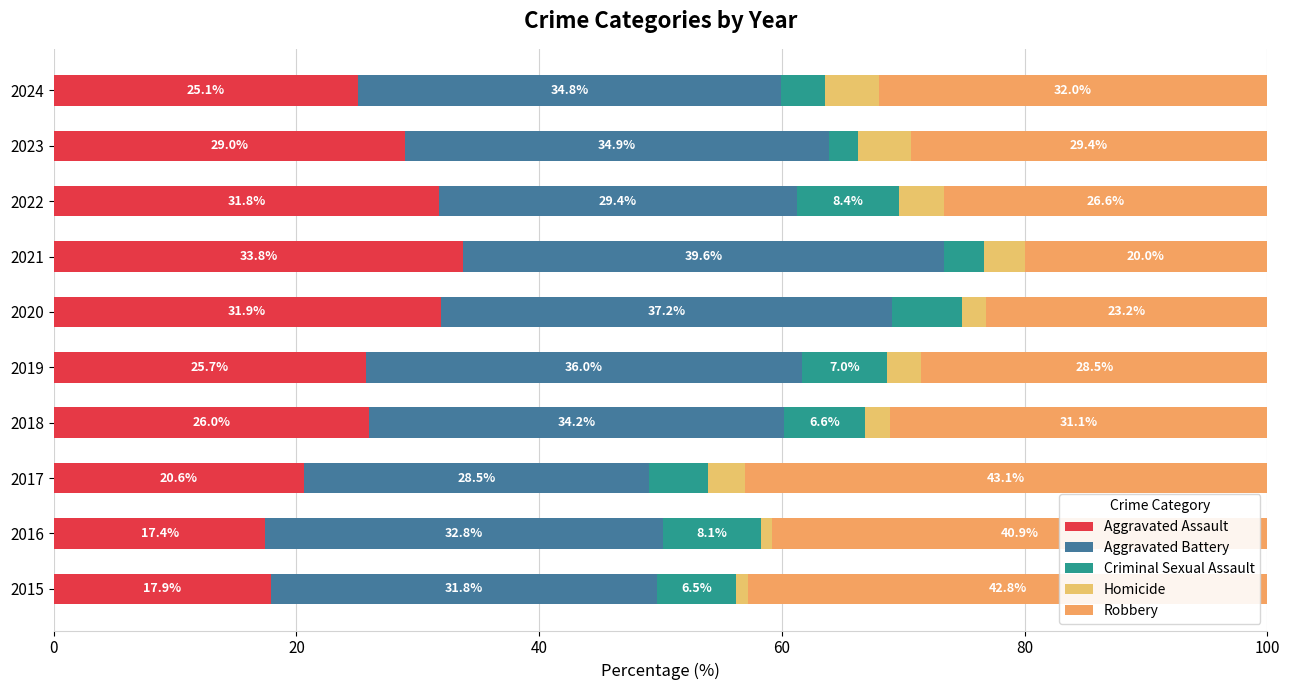

How many categories are shown in the chart?

10